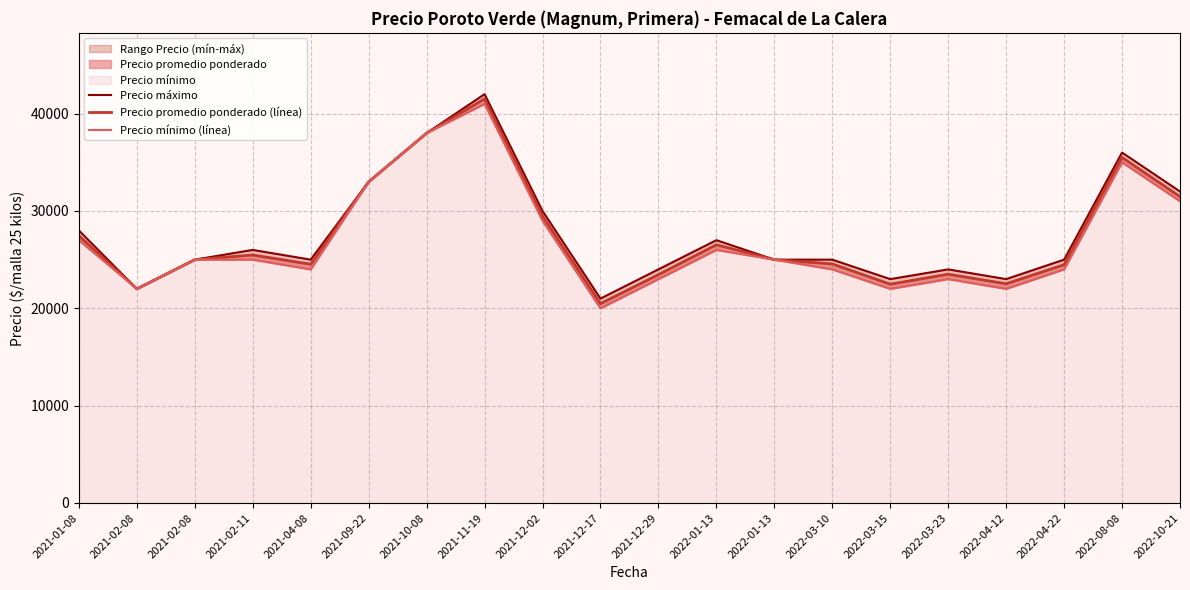

True or false: Precio promedio ponderado (línea) has a value of 22000 at 2021-02-08.

True